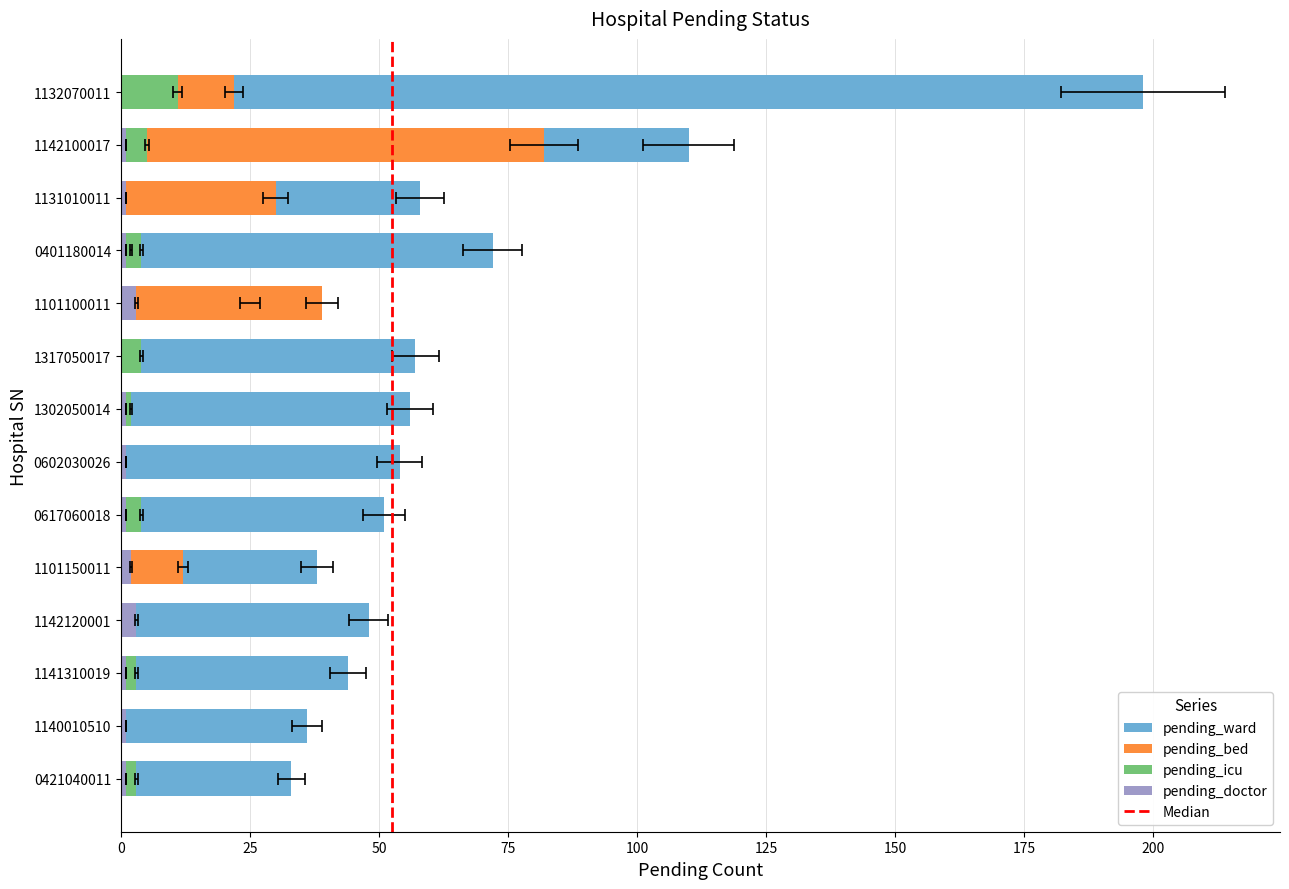

Which series has the widest spread of values?

pending_ward